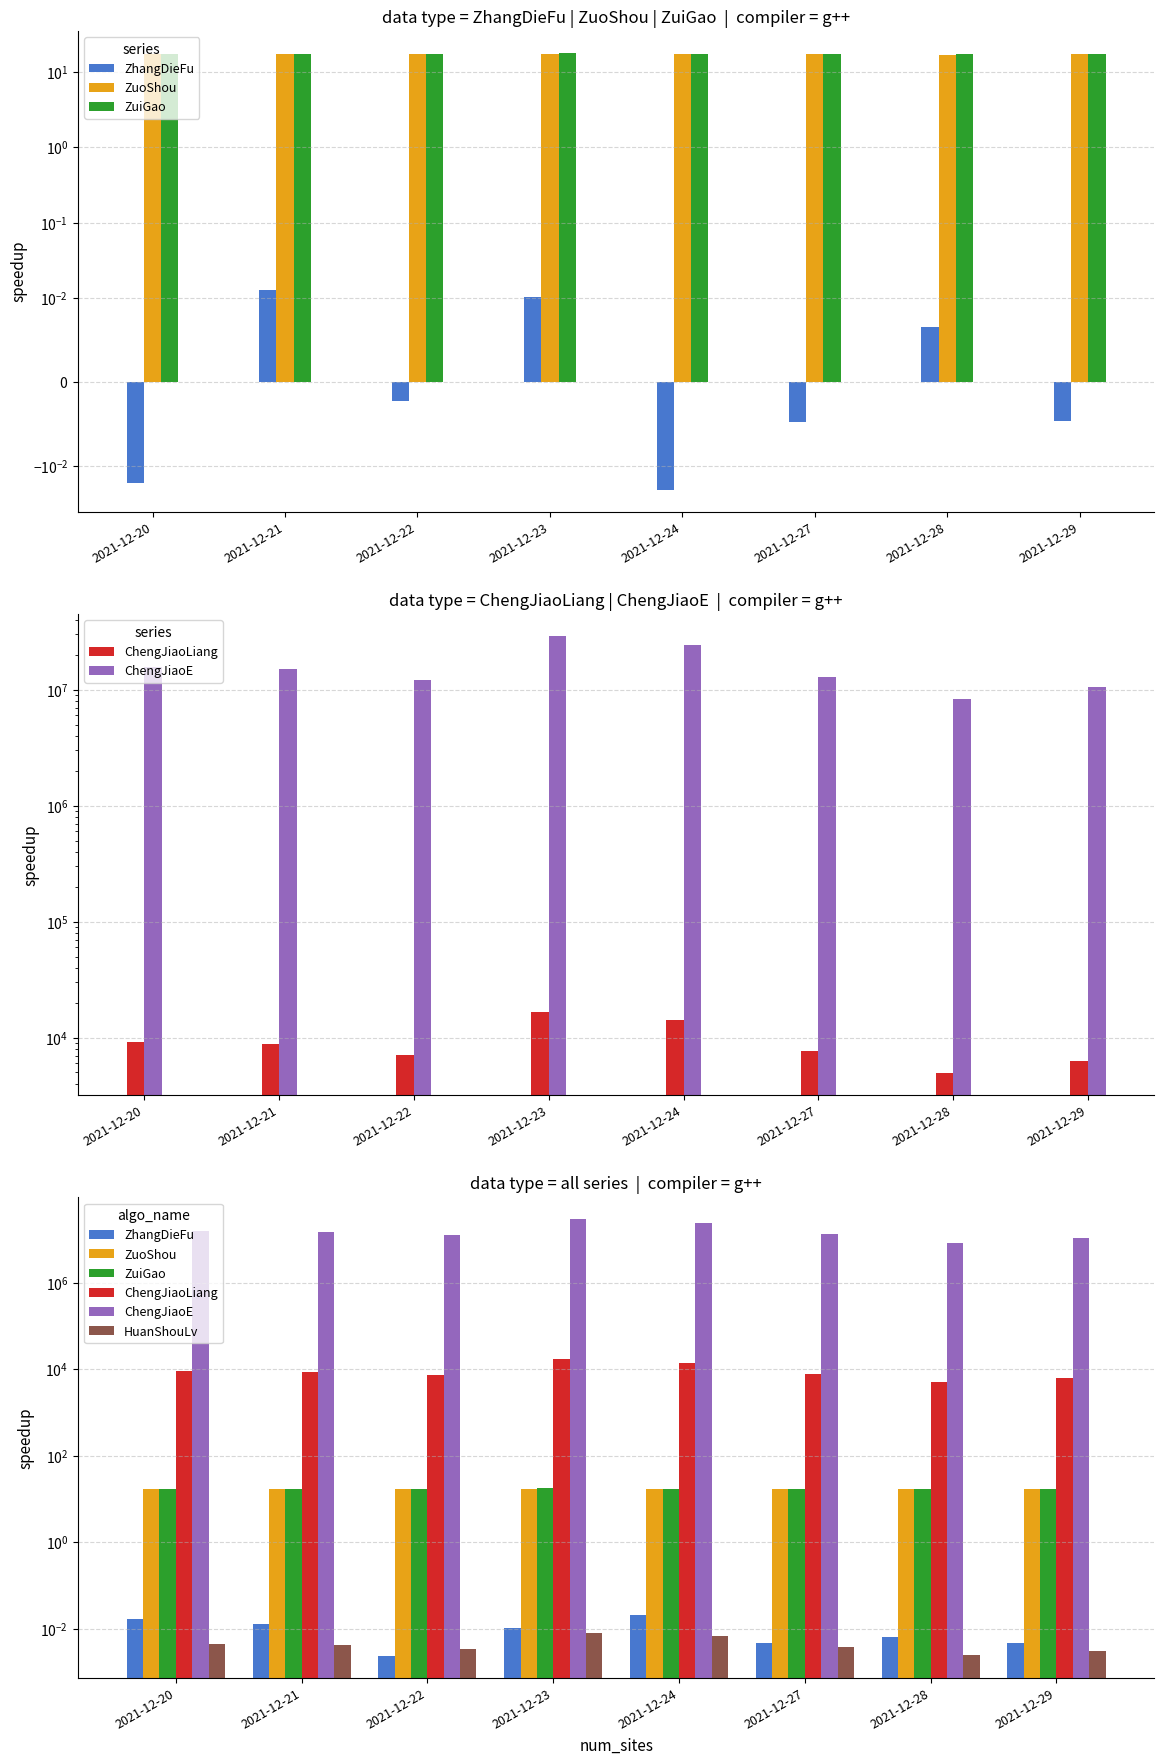

Which has a higher value, 2021-12-21 or 2021-12-20?

2021-12-20